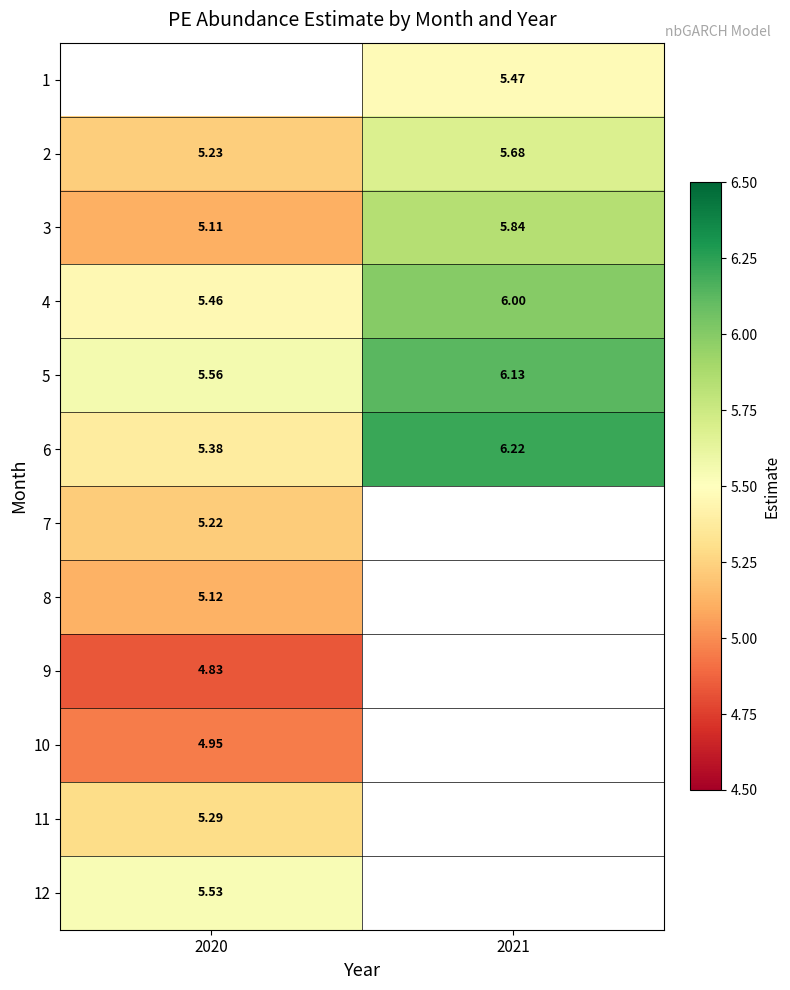

Count the number of categories in the chart.

2